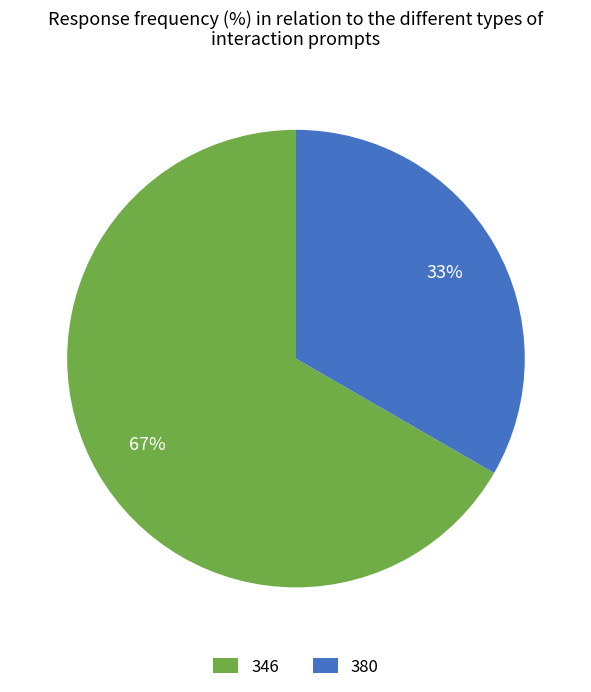

To the nearest percent, what is the average slice percentage?

50%